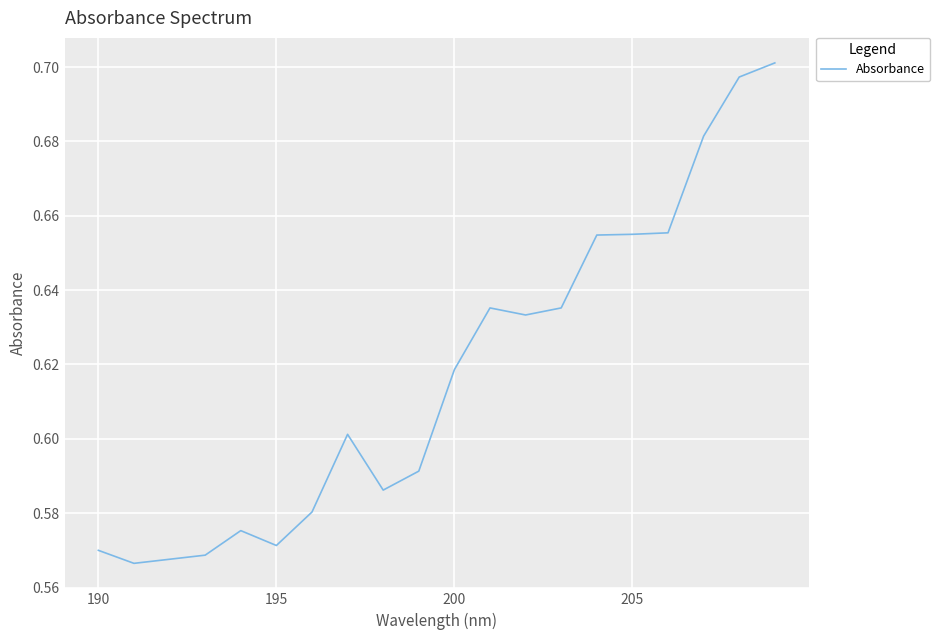

How many lines are shown in the chart?

1